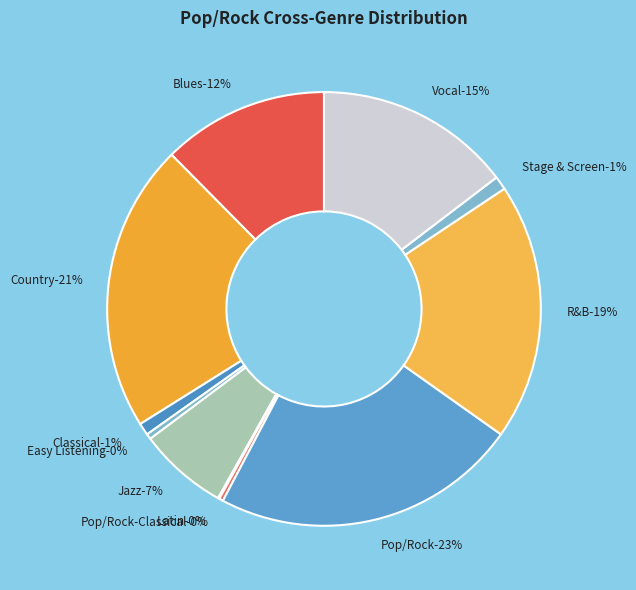

Is there any slice that represents more than half of the pie?

No